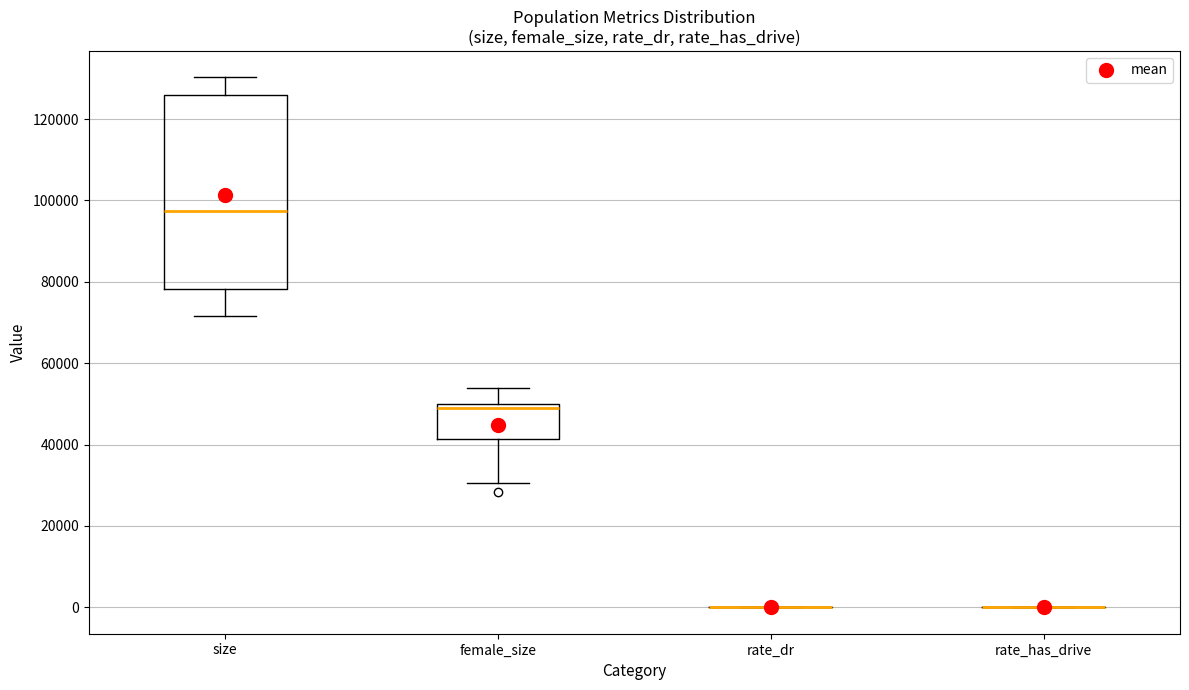

Reading left to right, transcribe this box plot: for each box, give where its median line is, the range the box spans, and where its two whiskers end, as read against the y-axis. The values are not printed on the chart, so give them approximately, as read against the axis.

size: median 98000, box 78000 to 126000, whiskers 72000 to 130000
female_size: median 48000, box 42000 to 50000, whiskers 30000 to 54000
rate_dr: box collapsed to a line at 0, whiskers 0 to 0
rate_has_drive: box collapsed to a line at 0, whiskers 0 to 0